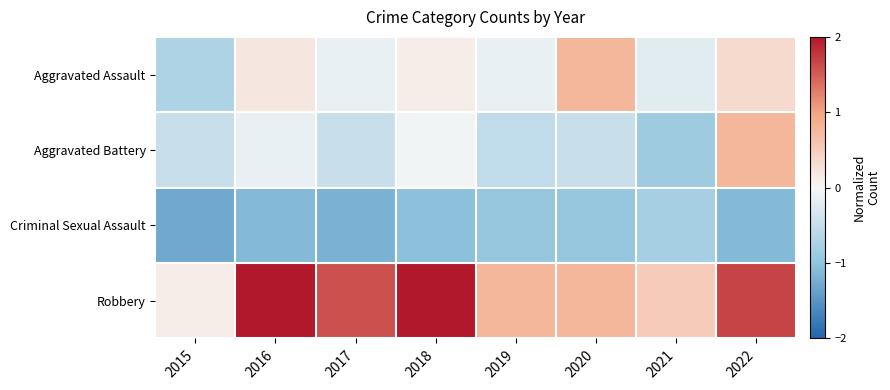

Which has a higher value, 2022 or 2021?

2022